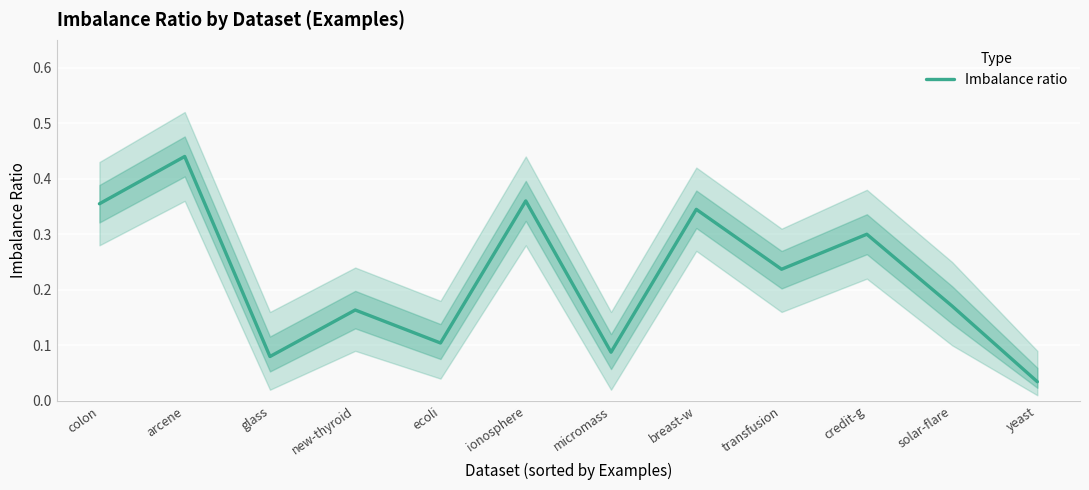

At which label is the value closest to 0?

yeast